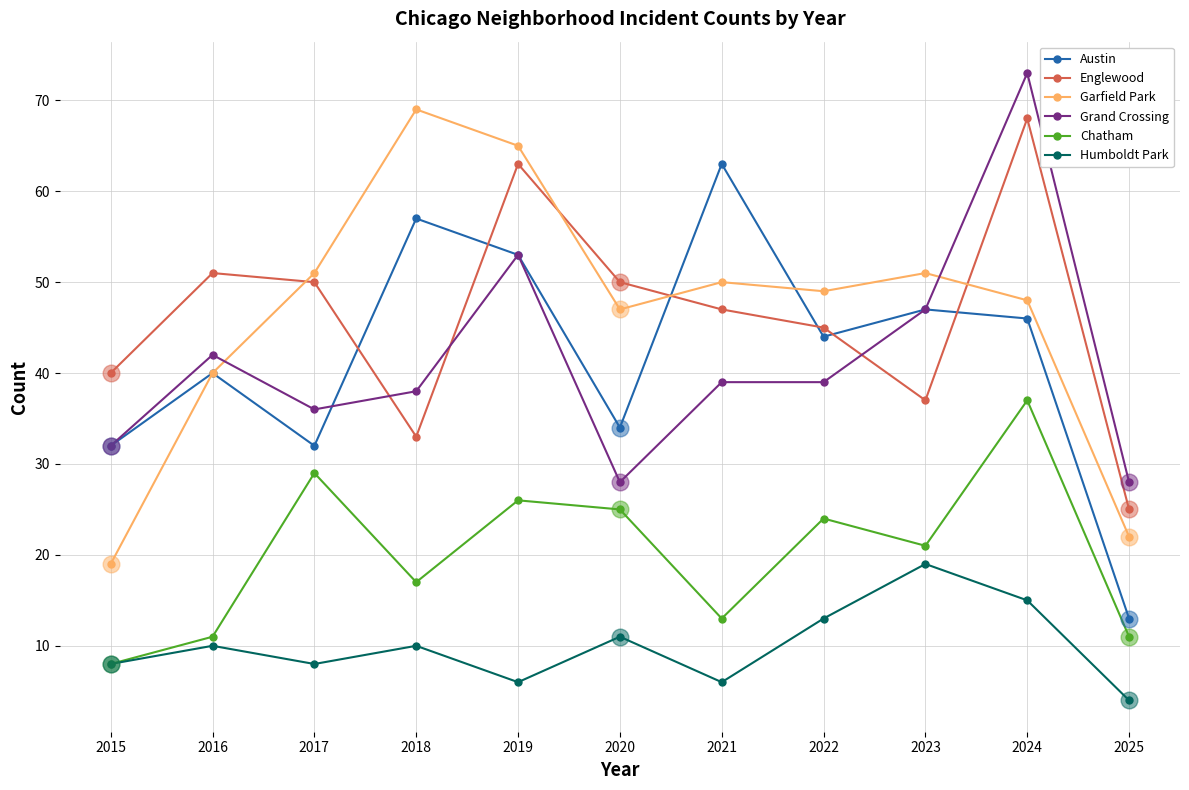

What value does the Chatham series have at 2019?

26